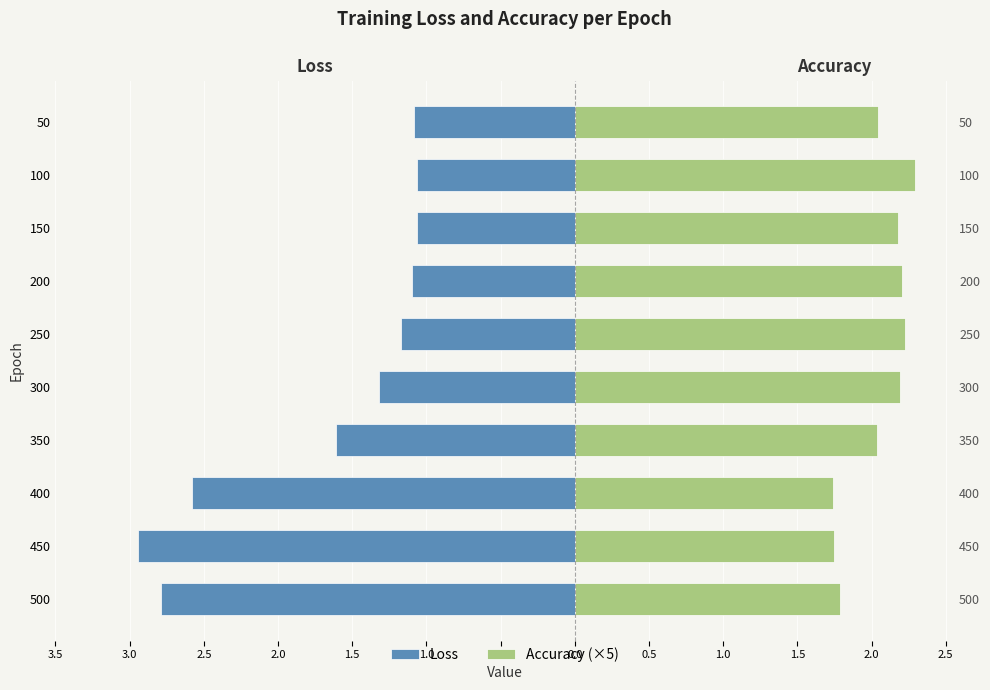

How many values in the Accuracy (×5) series are below 2?

3